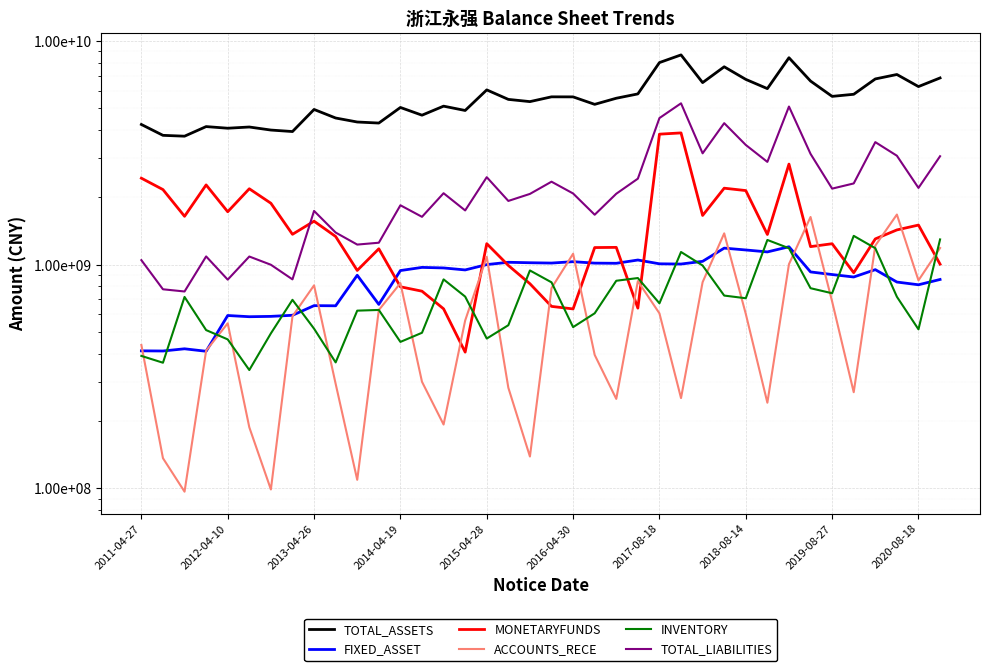

True or false: INVENTORY and TOTAL_ASSETS intersect in this chart.

False